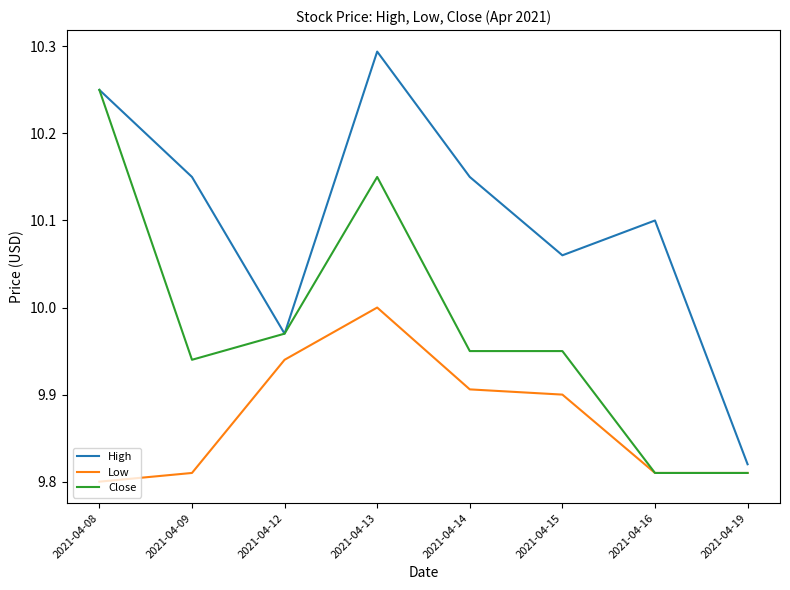

At which category does High reach its first local valley?

2021-04-12